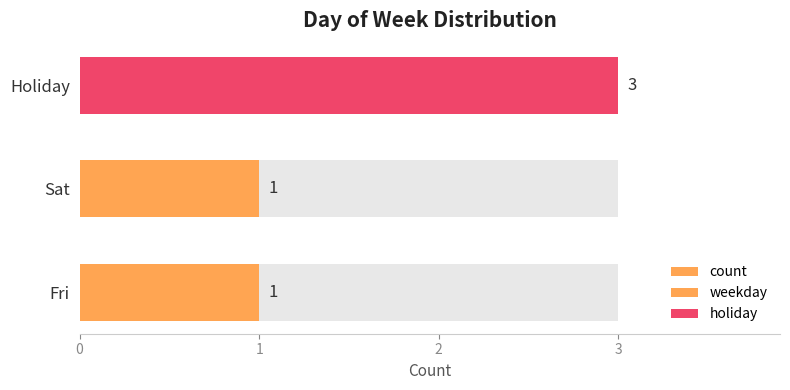

Between Holiday and Fri, which is larger?

Holiday